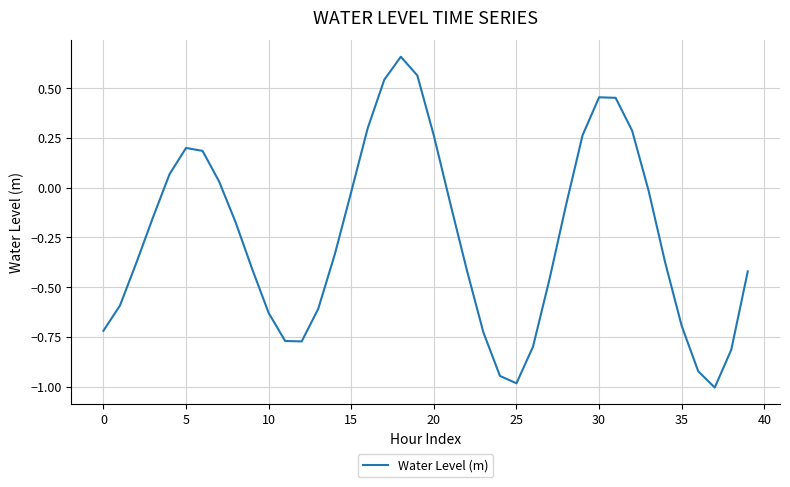

What is the smallest value displayed?

-1.0